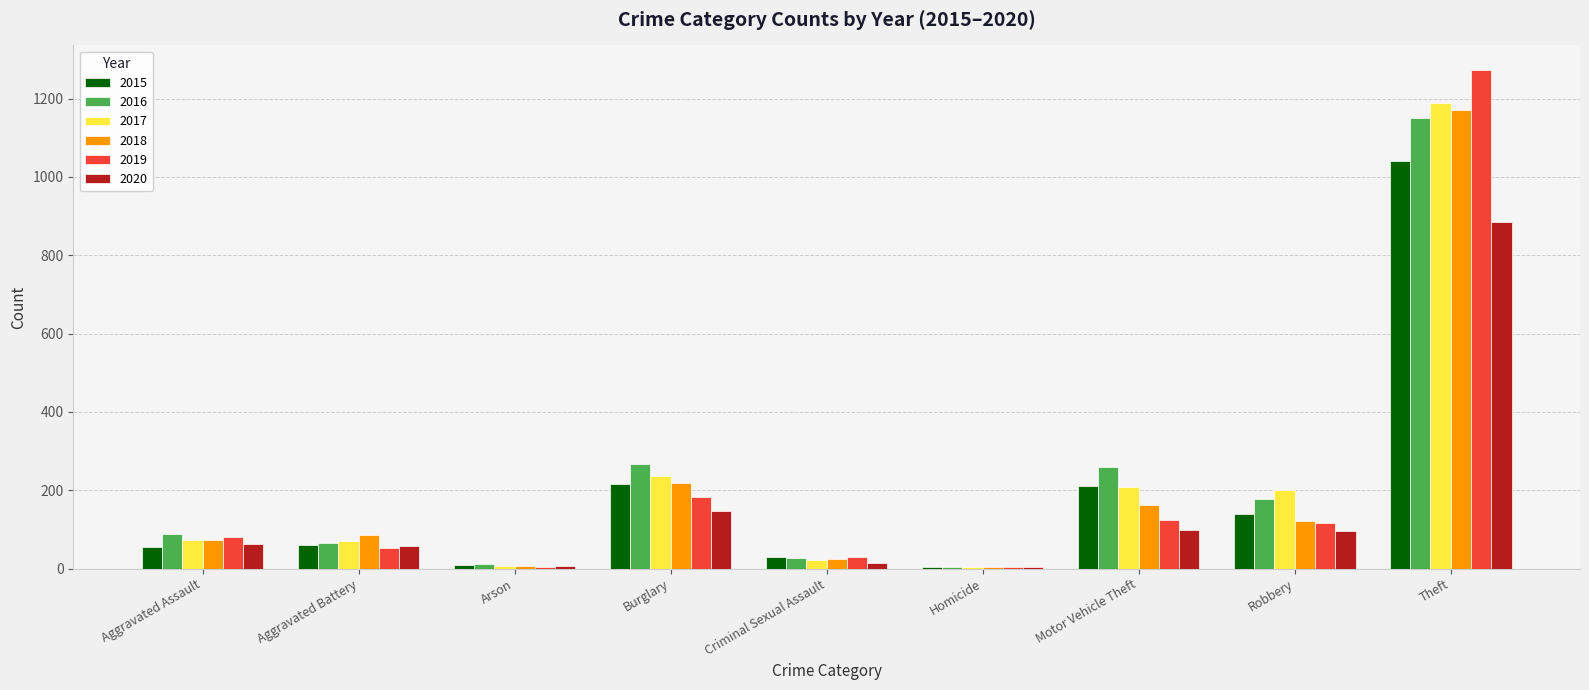

The 2016 series shows 178 at Robbery. True or false?

True